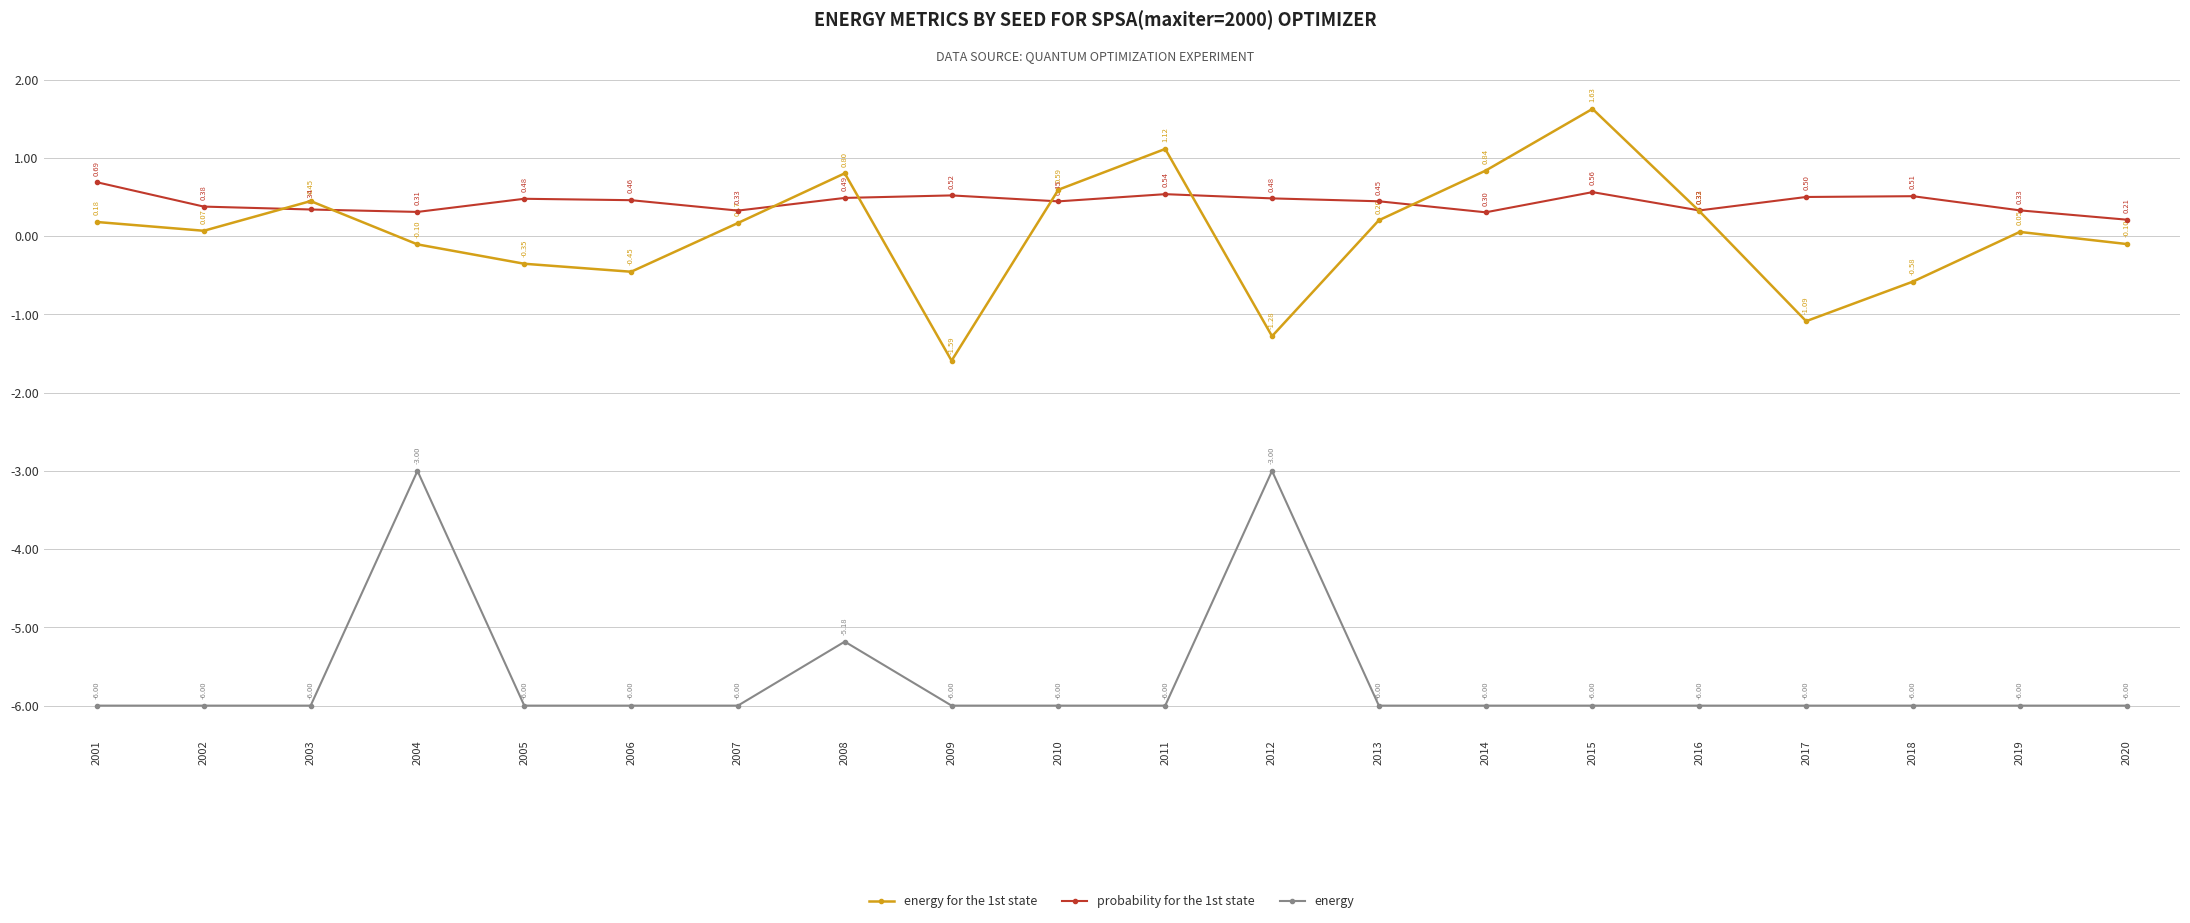

True or false: energy and probability for the 1st state intersect in this chart.

False